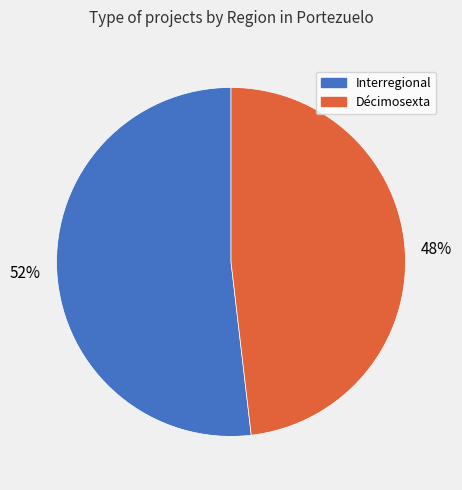

Which has a higher value, Interregional or Décimosexta?

Interregional